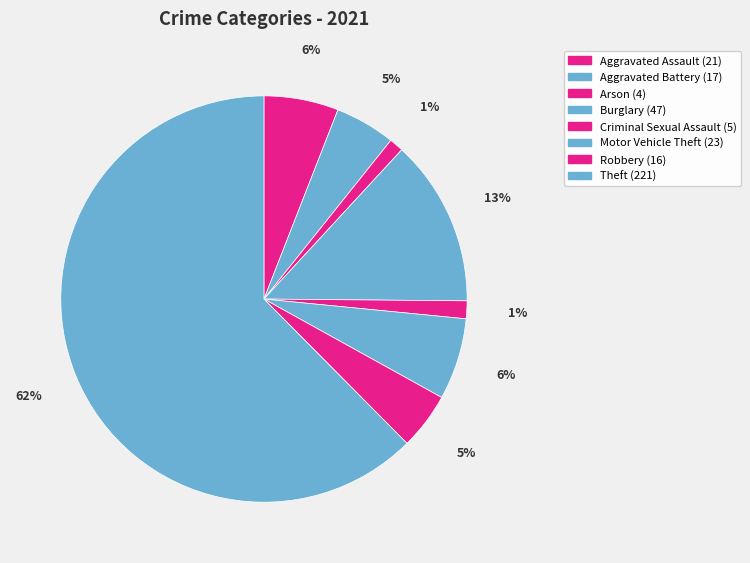

To the nearest percent, what percentage of the pie is Arson?

1%